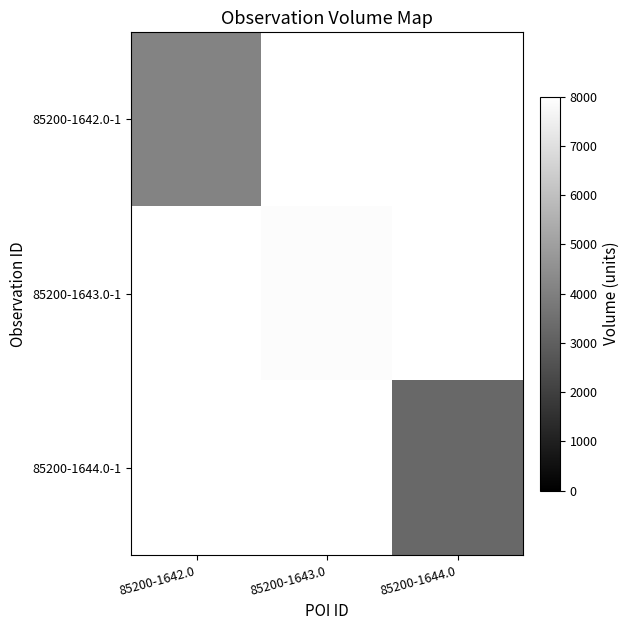

What is the greatest value displayed?

7880.0